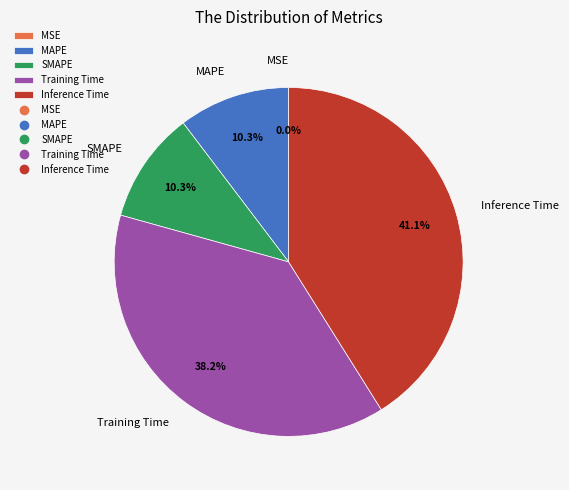

What percentage is the Training Time slice, to the nearest percent?

38%